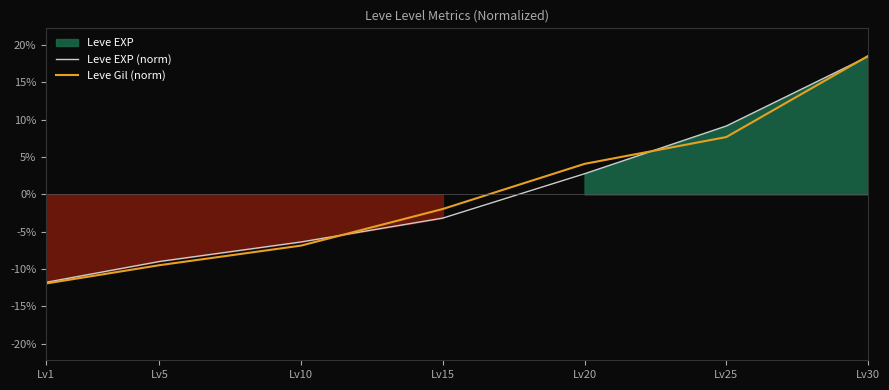

True or false: Leve Gil (norm) and Leve EXP (norm) cross at least once.

True